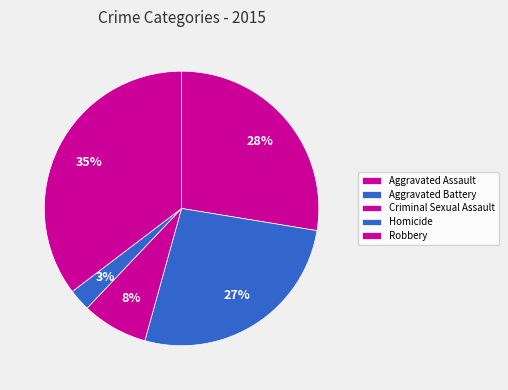

How many slices are in this pie chart?

5